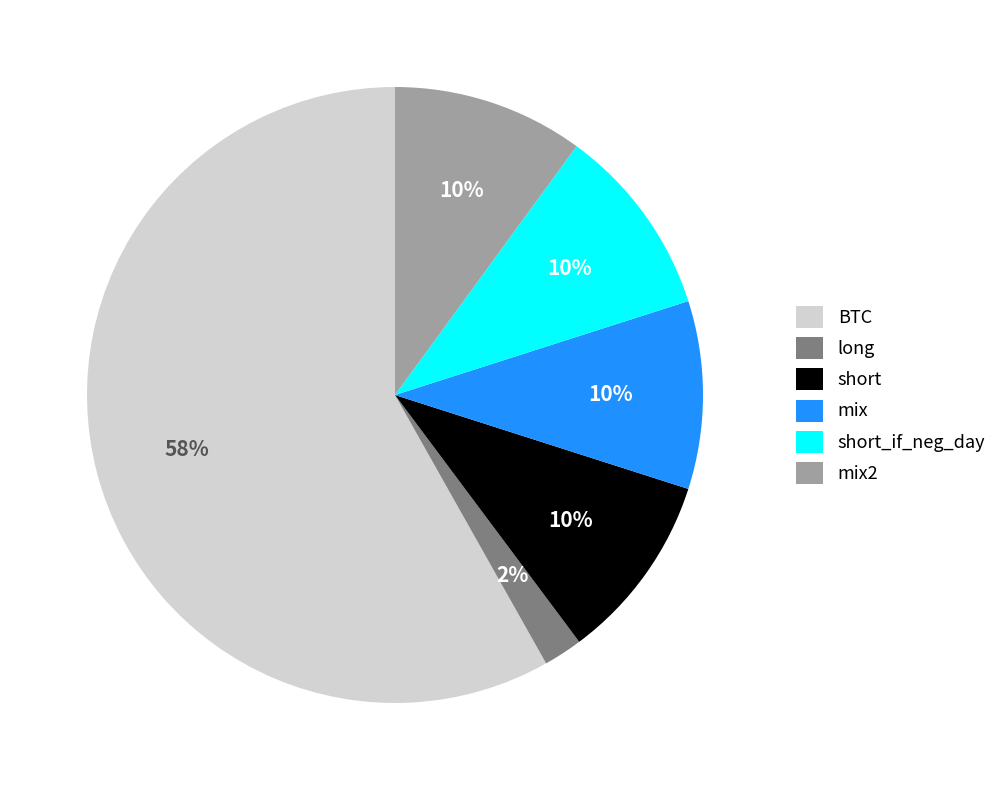

What is the majority slice?

BTC